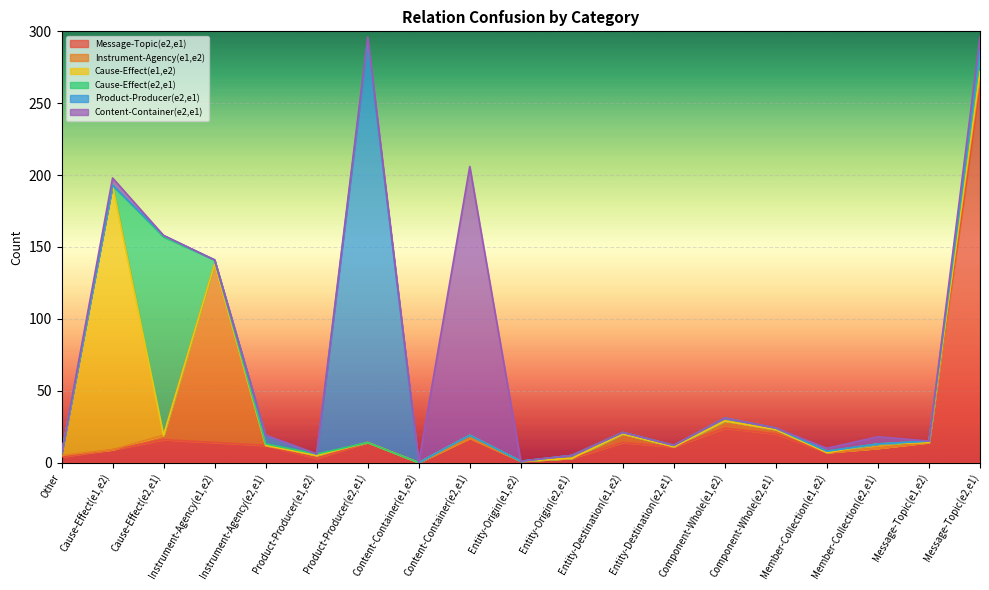

Where do Cause-Effect(e2,e1) and Cause-Effect(e1,e2) first cross each other?

Cause-Effect(e1,e2) and Cause-Effect(e2,e1)